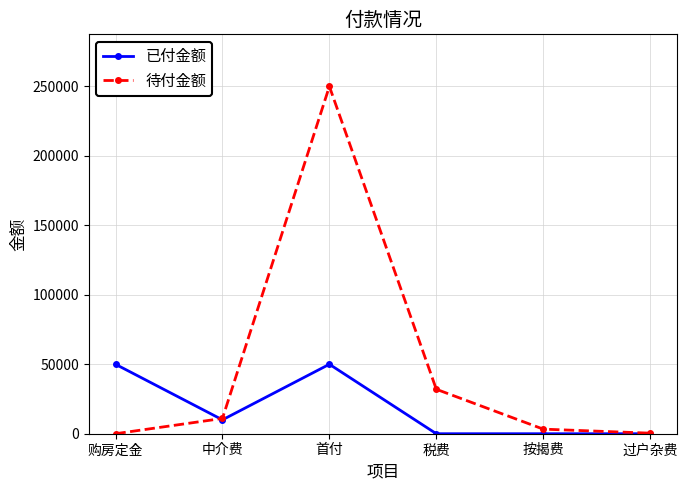

What is the total value across all series at 首付?

300000